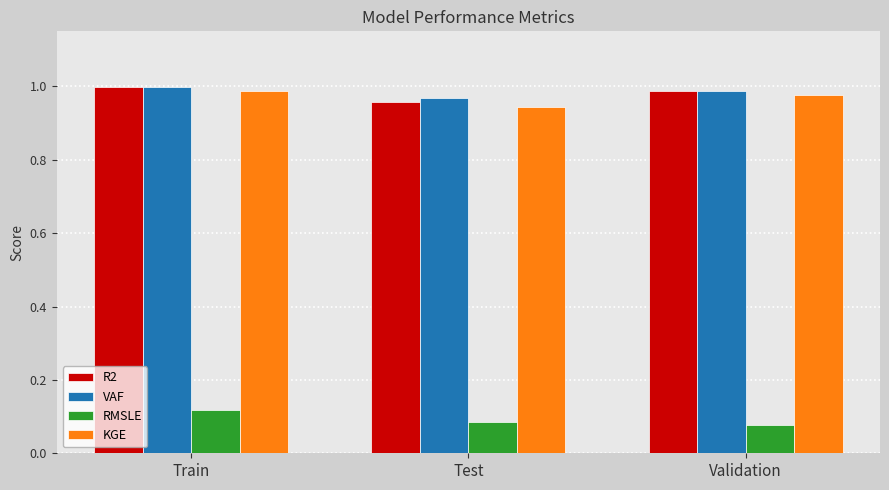

Which label corresponds to the smallest value in the chart?

Validation